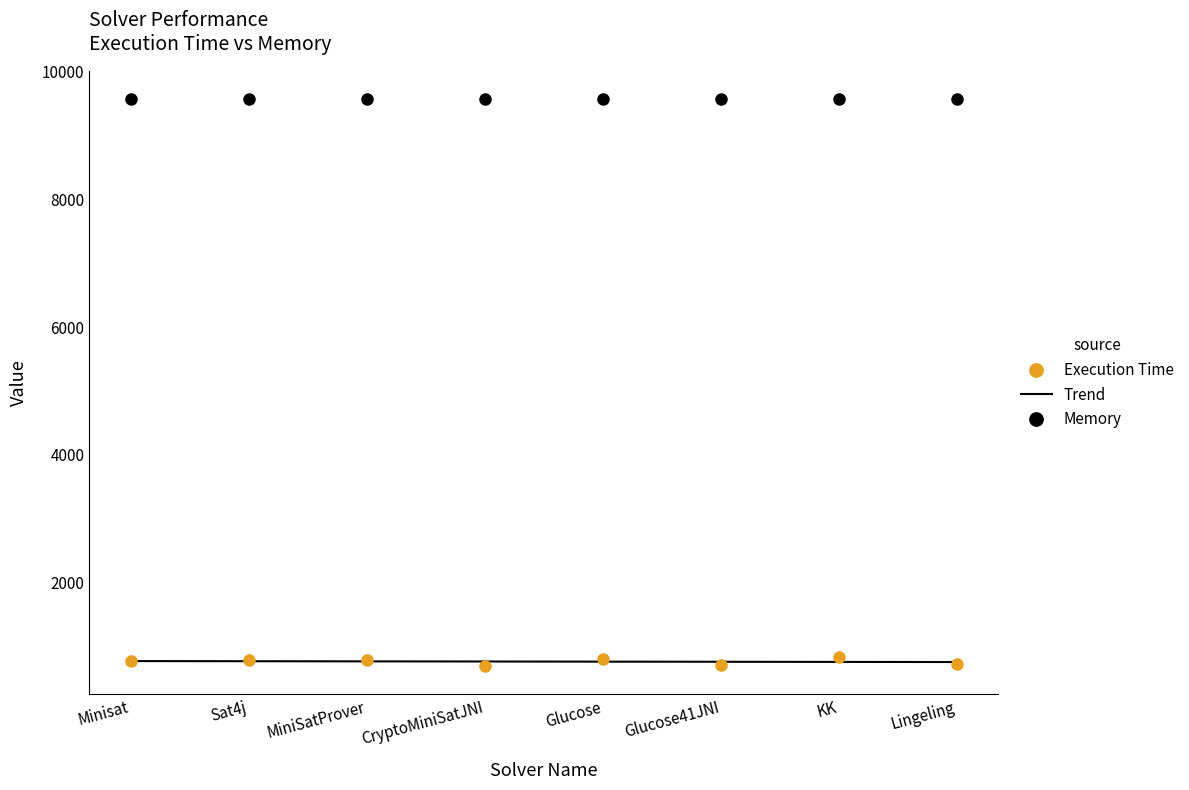

Rank the categories by value from highest to lowest.

KK, Glucose, Sat4j, MiniSatProver, Minisat, Lingeling, Glucose41JNI, CryptoMiniSatJNI